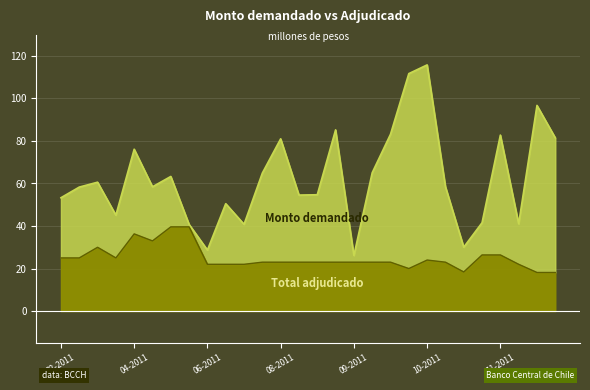

Where is Monto demandado nearest to the value 70950?

04-2011